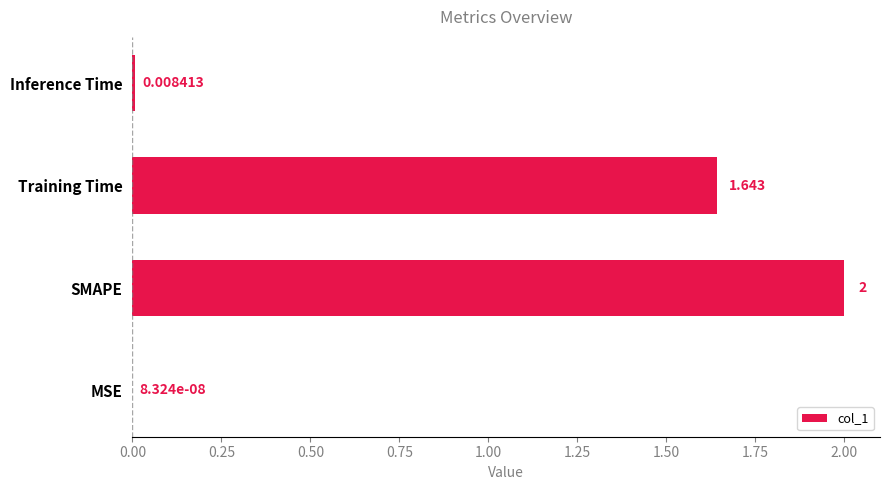

Does the chart contain stacked bars?

No